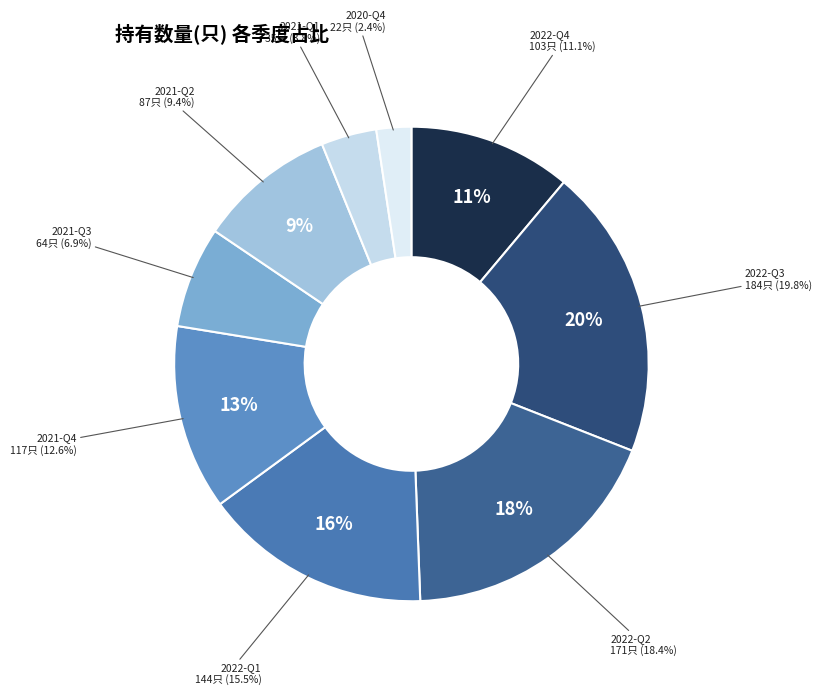

Is 2021-Q1 the majority of the pie?

No